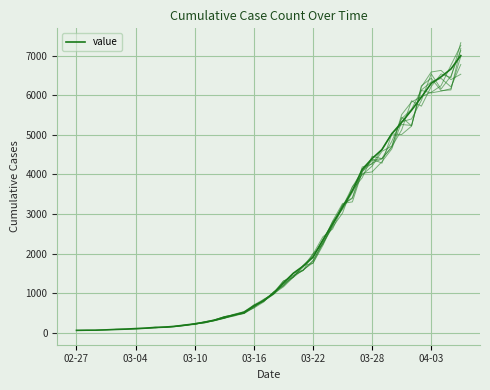

Approximately how many times larger is the value at 2020-03-23 compared to 2020-03-03?

24.7